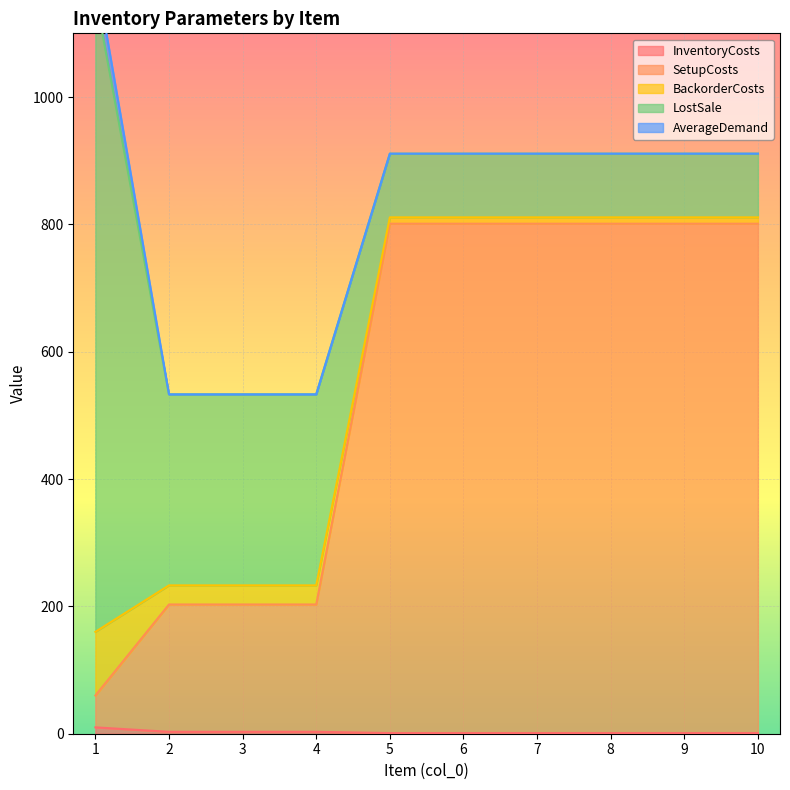

What is the total value across all series at 9?

911